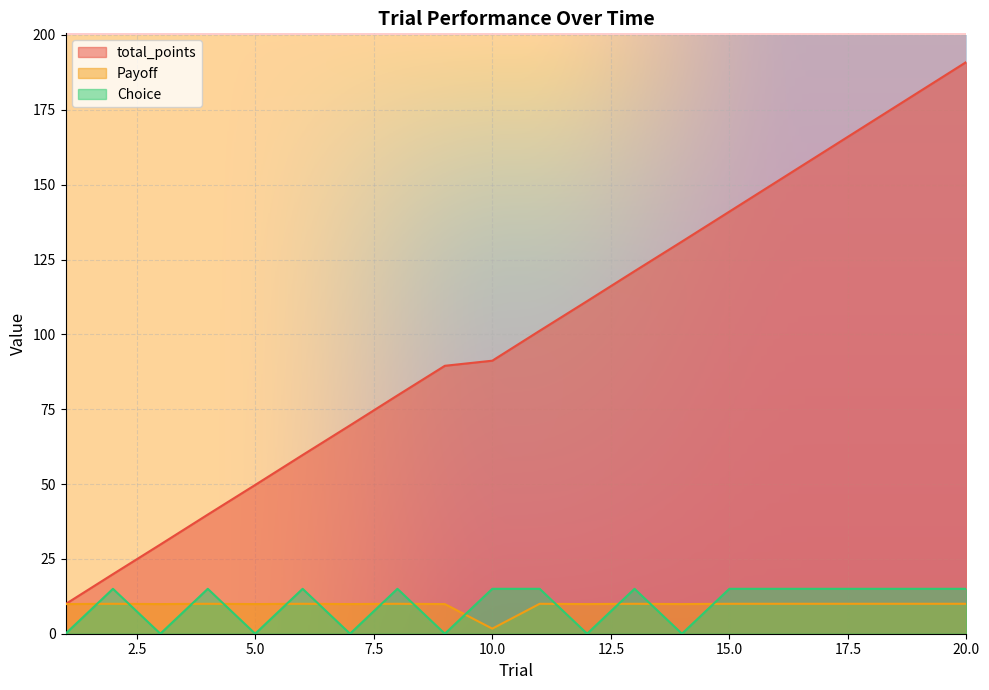

Is it true that total_points equals 98.8 at 18?

False